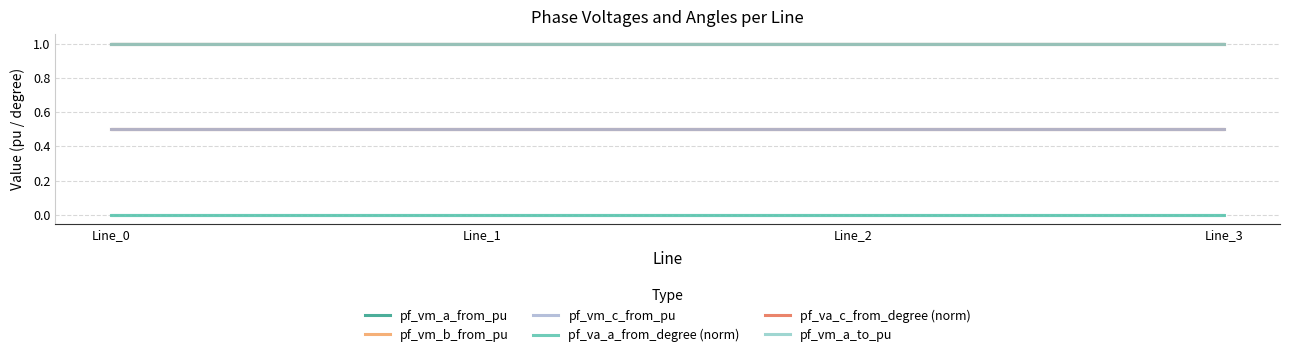

Where is the first local maximum for pf_vm_c_from_pu?

Line_1